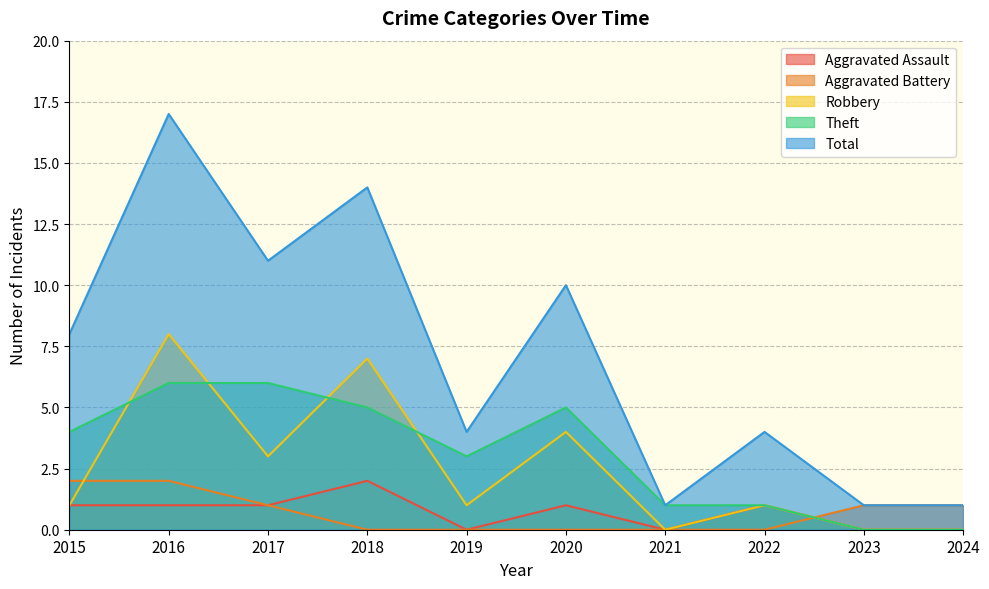

At which category is the sum across all series the highest?

2016